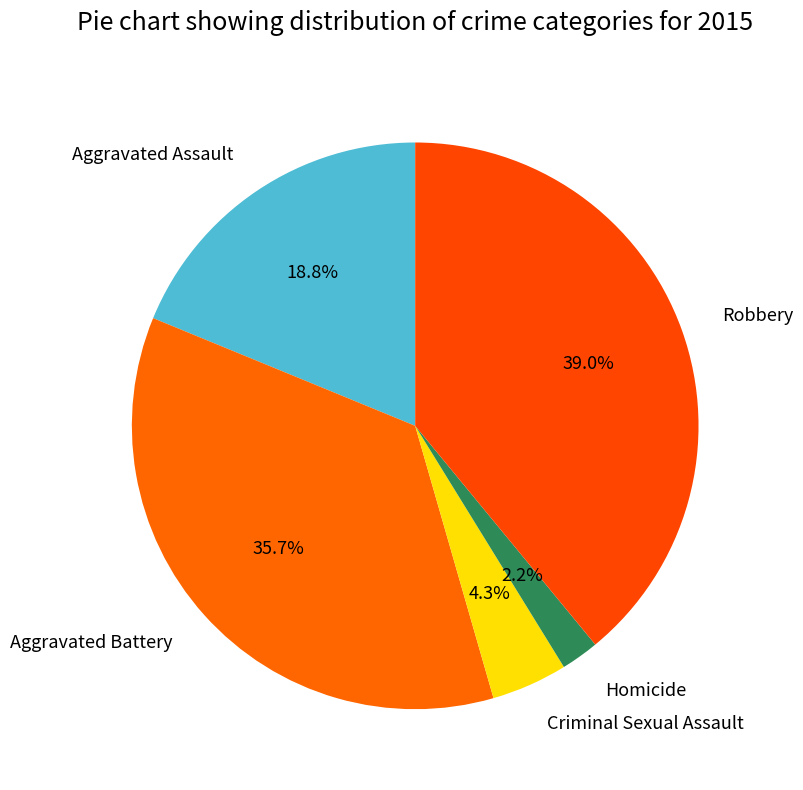

Does any single category account for the majority?

No